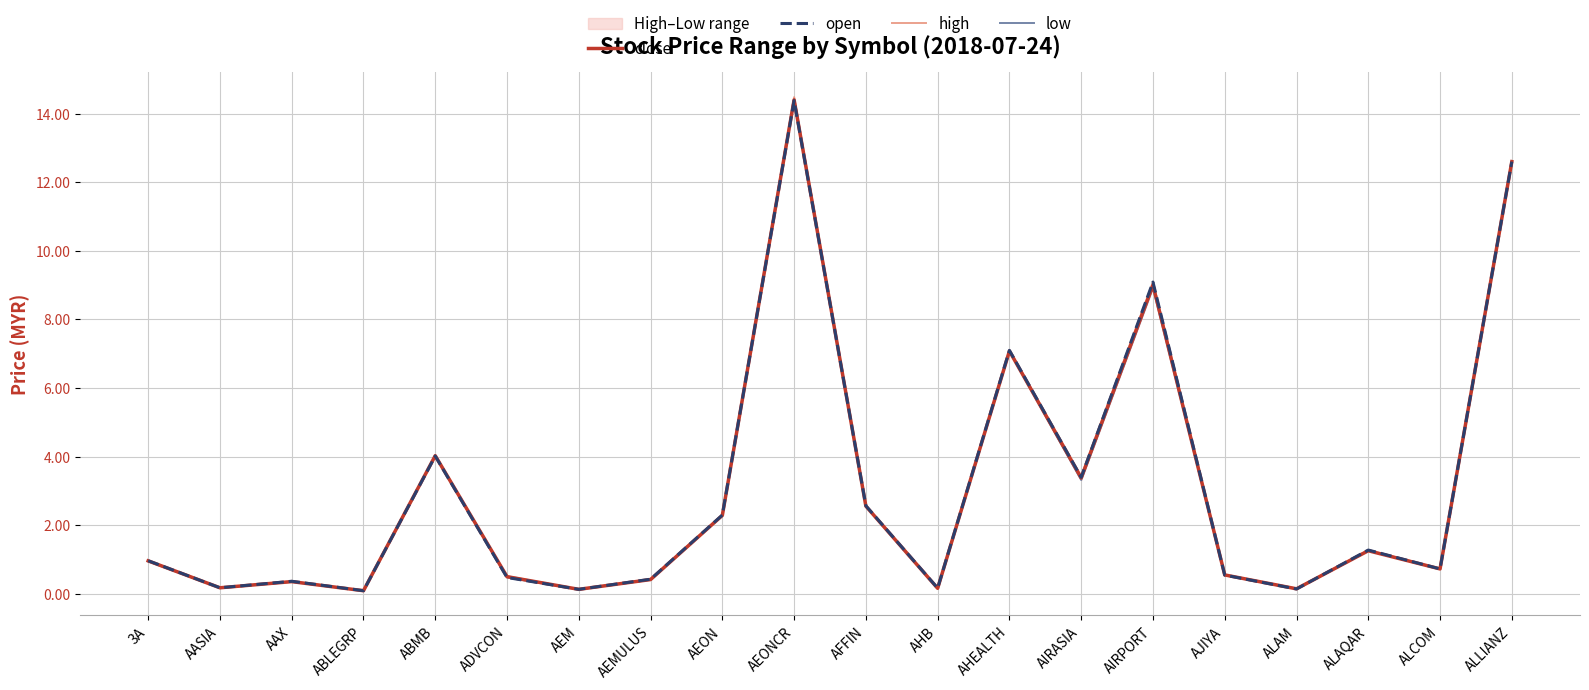

Between AEONCR and AIRPORT, which is larger?

AEONCR